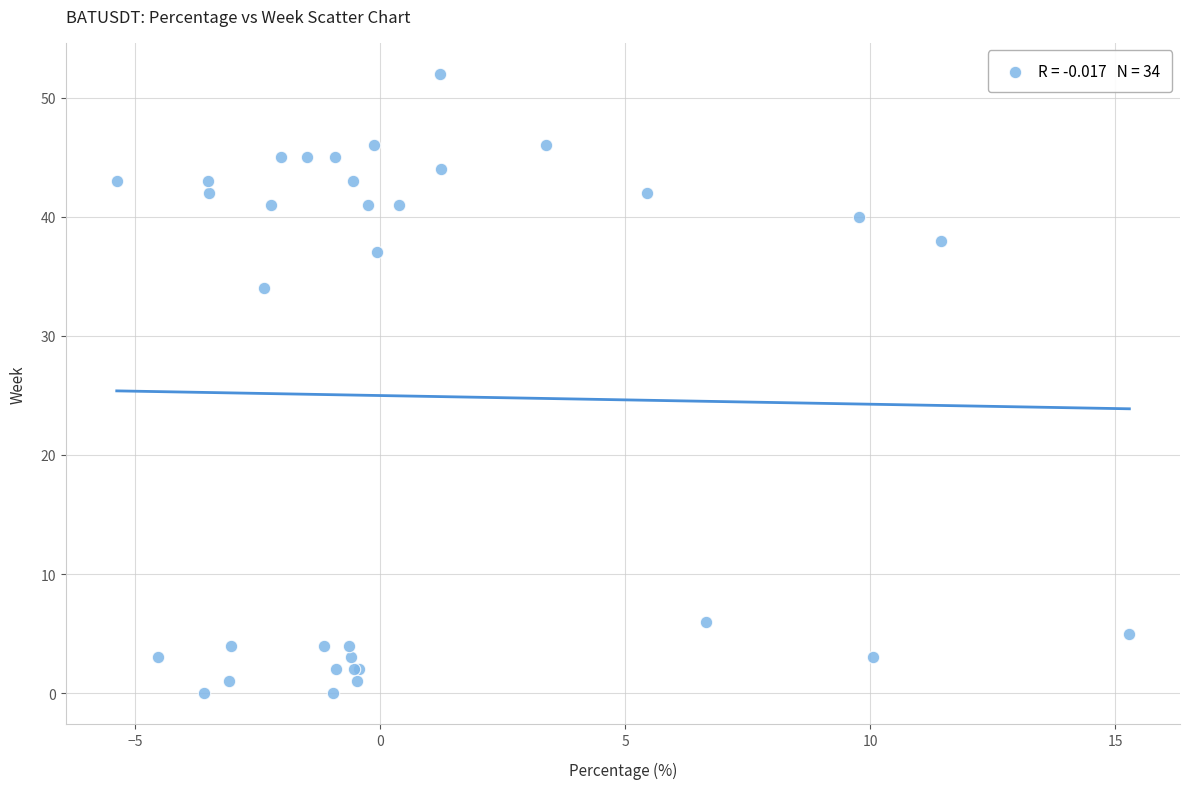

What Y value in the scatter plot is closest to 26?

34